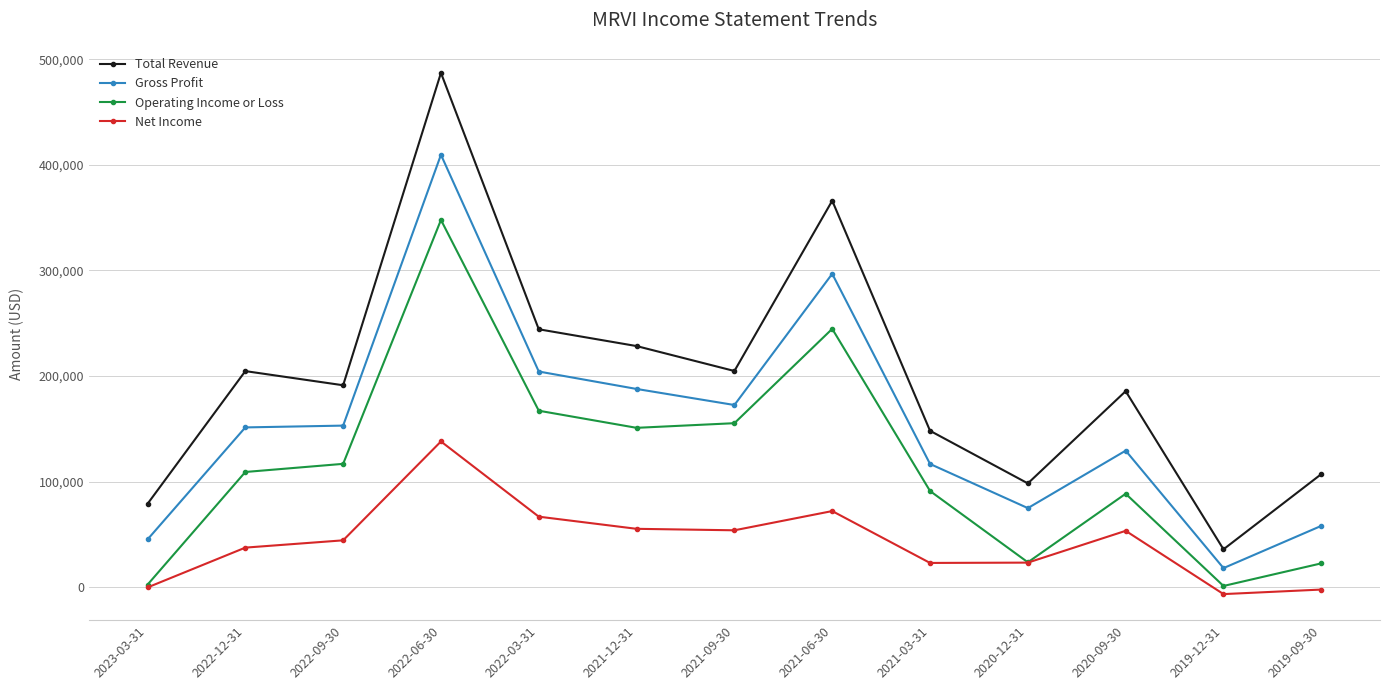

Is it true that Total Revenue equals 193091 at 2021-03-31?

False